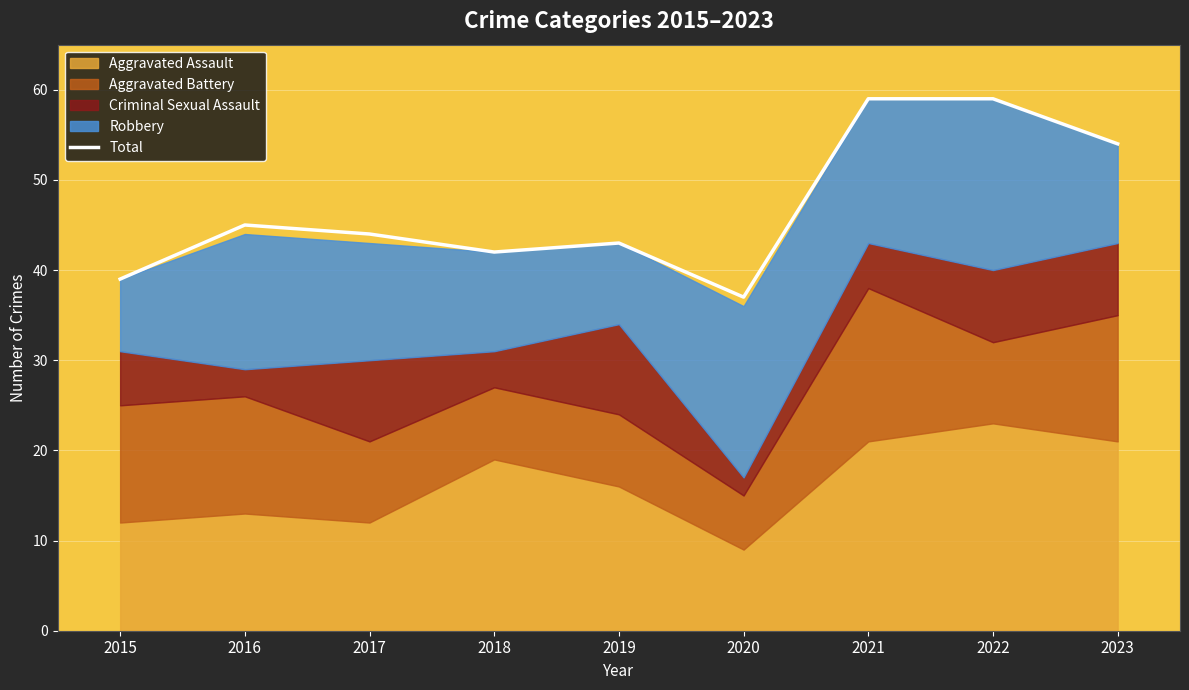

Reading left to right, what are all the values shown in this chart?

2015=39	2016=45	2017=44	2018=42	2019=43	2020=37	2021=59	2022=59	2023=54